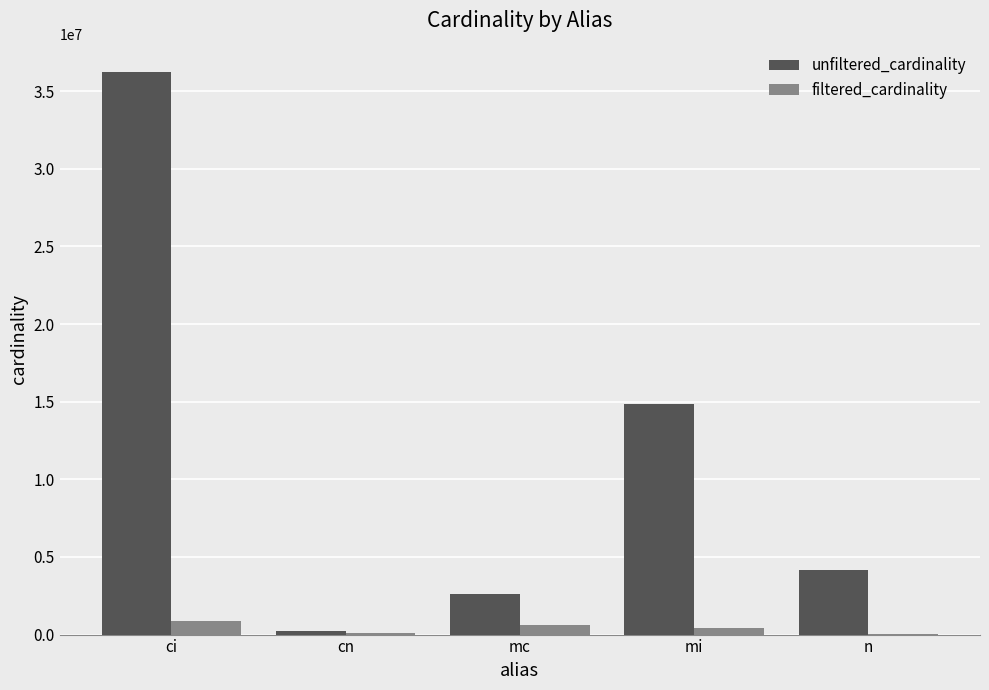

Which category has the highest value across all series?

ci